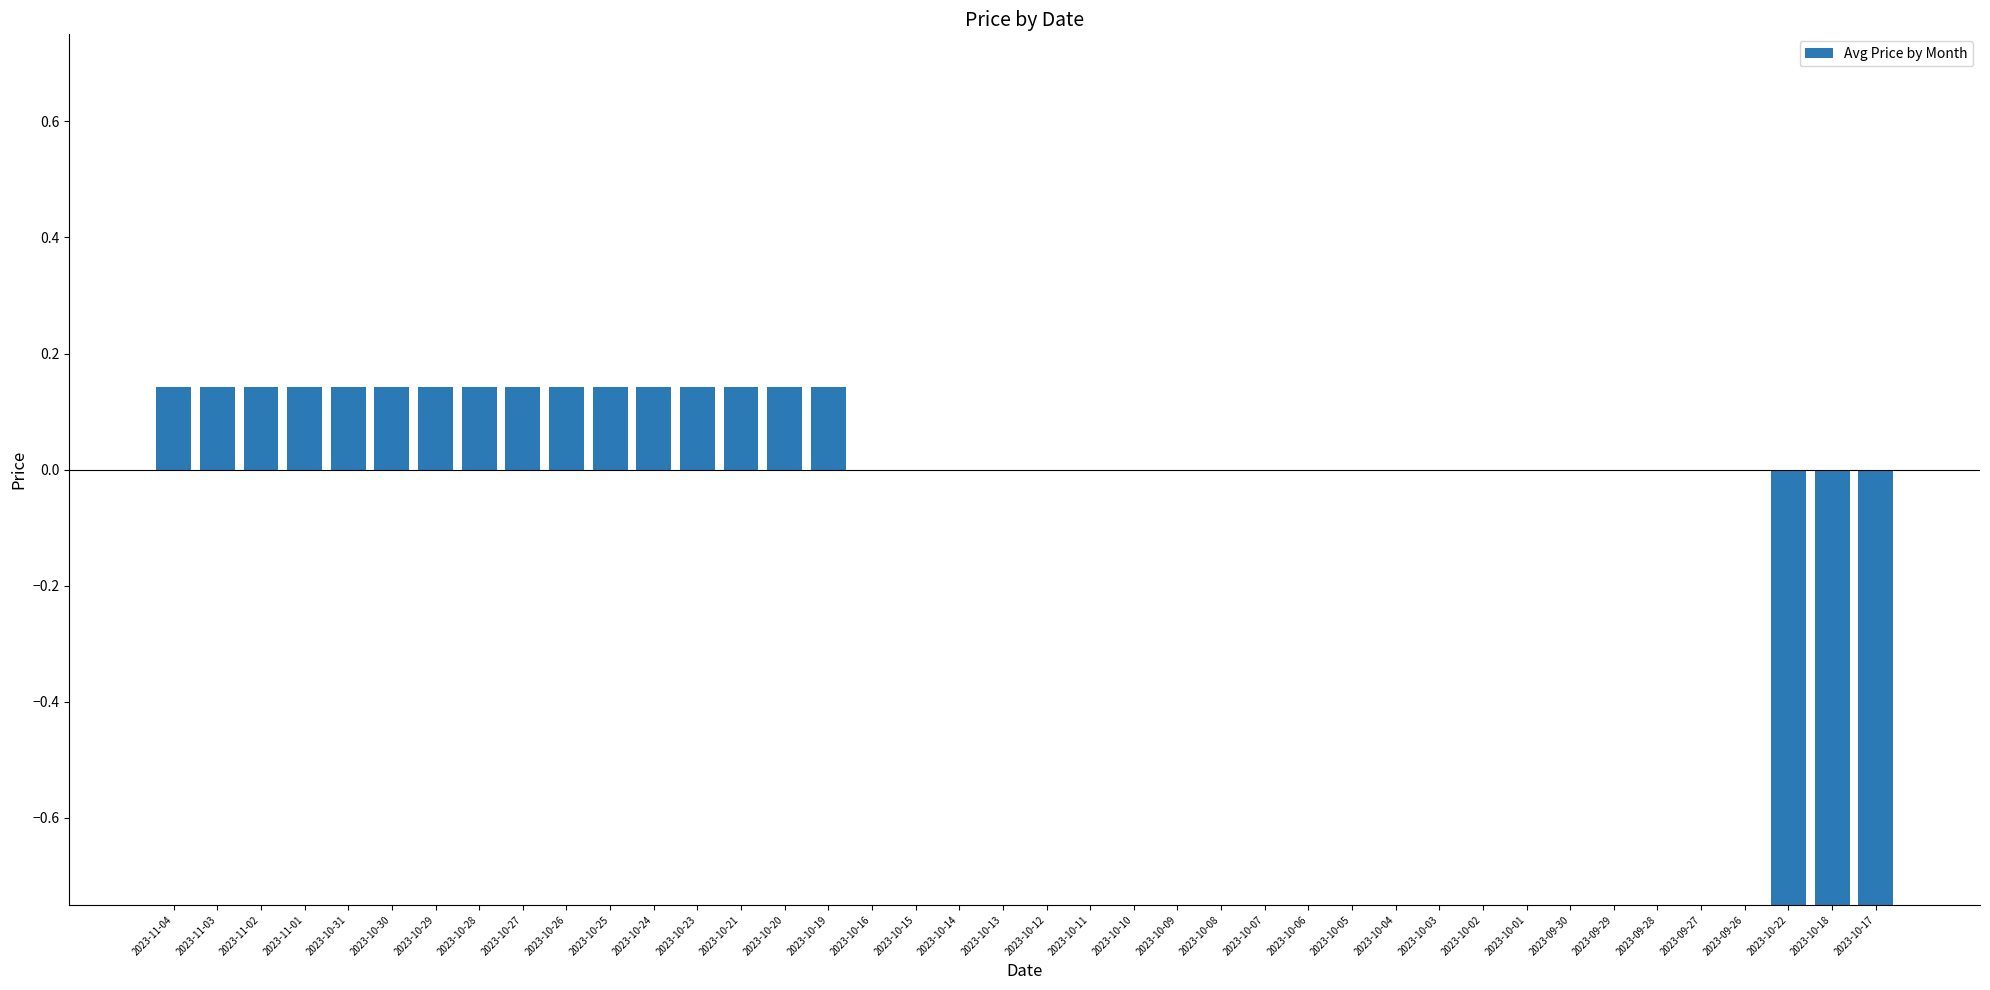

How many values are below zero?

3